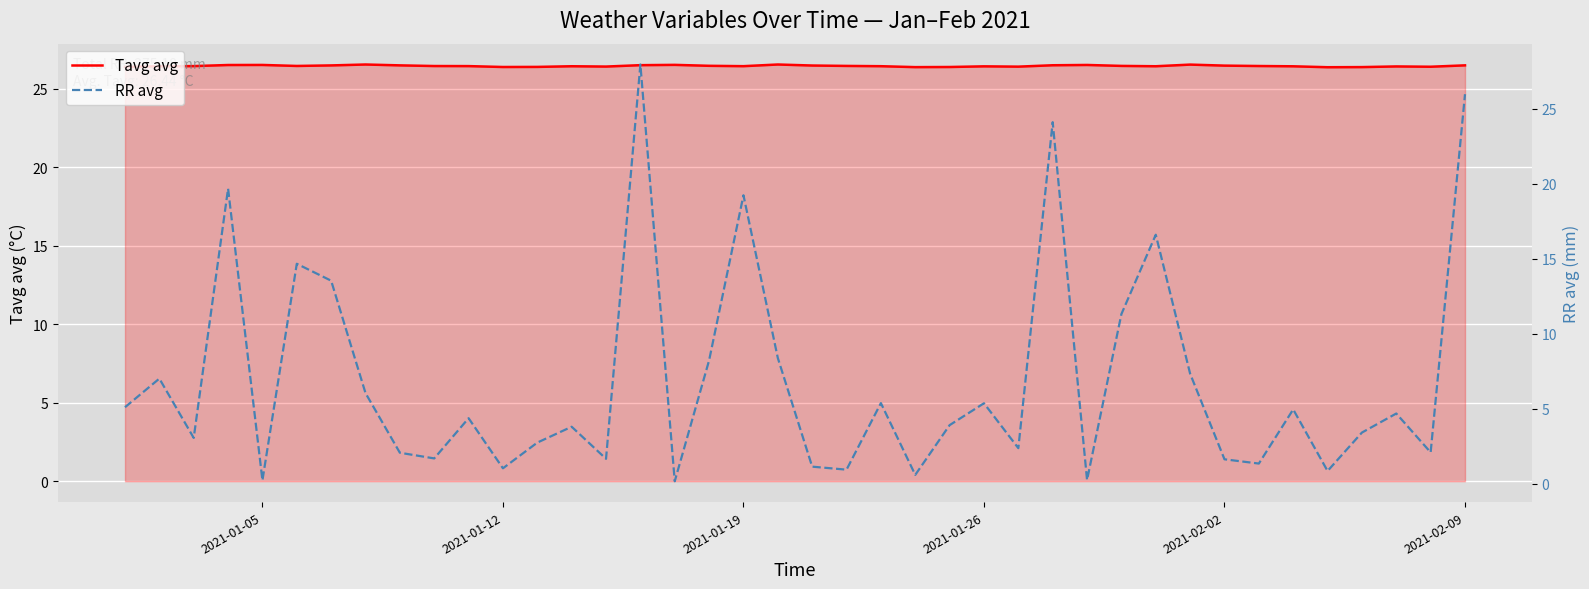

True or false: Tavg avg has a value of 10.6 at 2021-02-09.

False